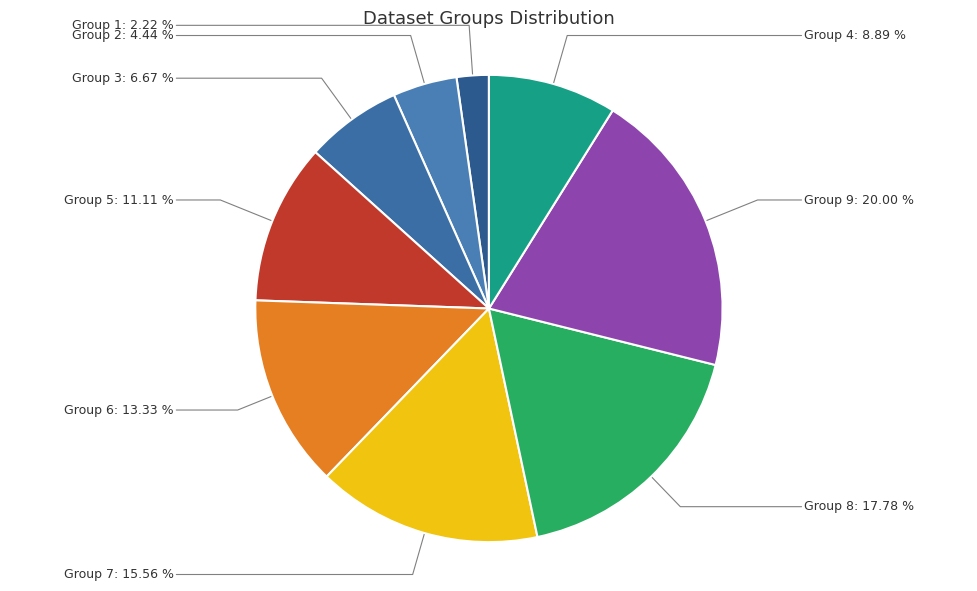

The Group 6 slice represents 13% of the pie. True or false?

True